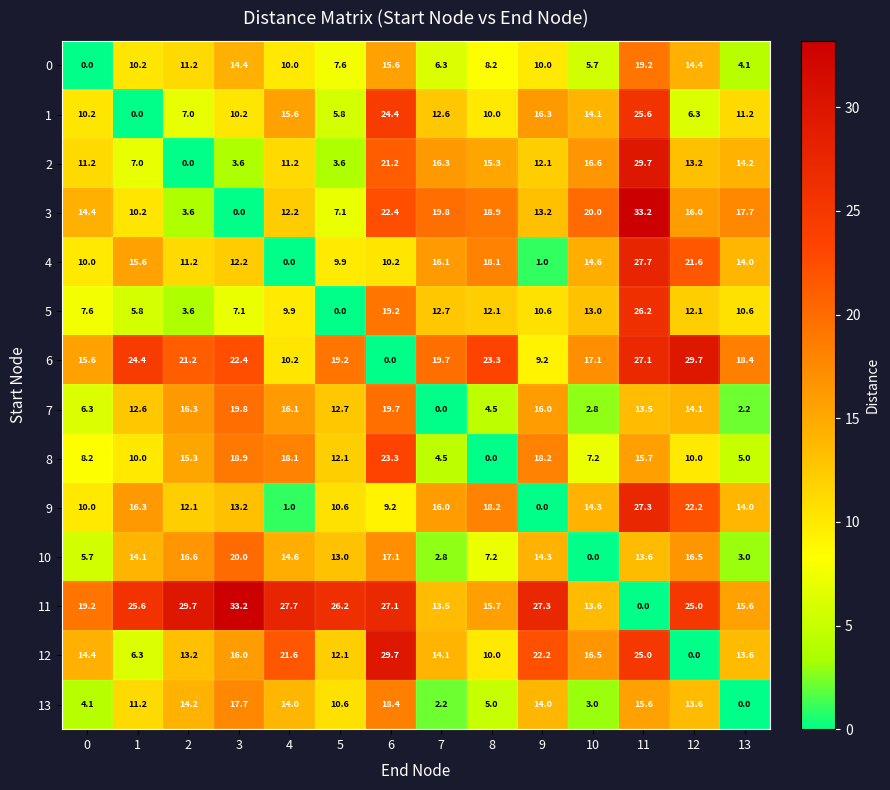

Read the 3 value at 5.

7.1